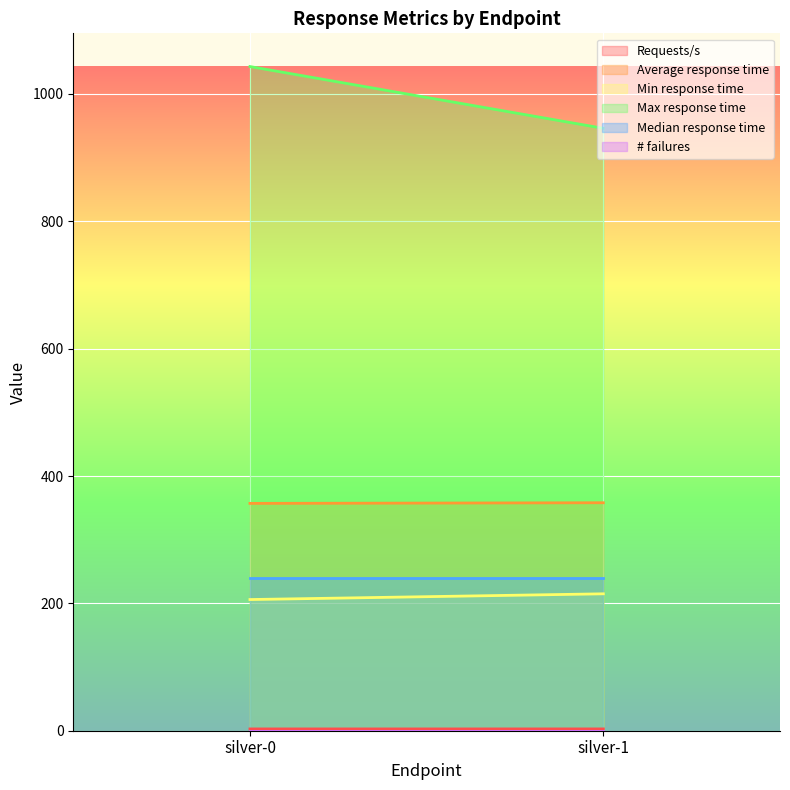

At which label does Median response time reach its peak?

silver-0